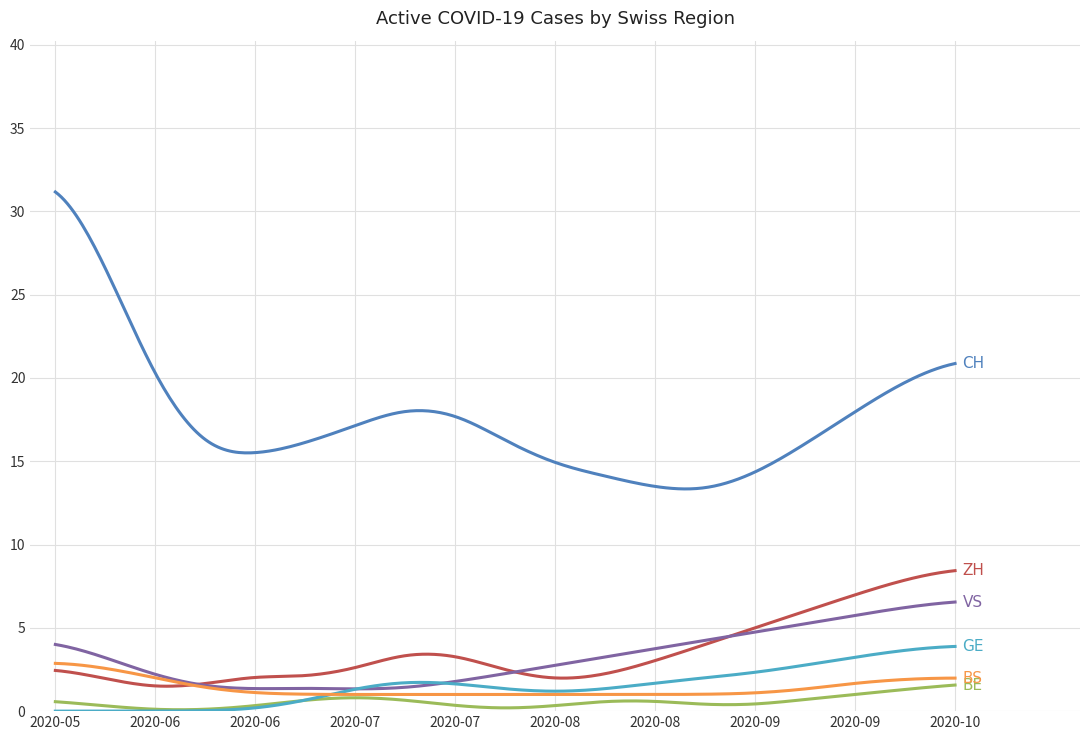

Does the chart display data point markers on the line(s)?

No